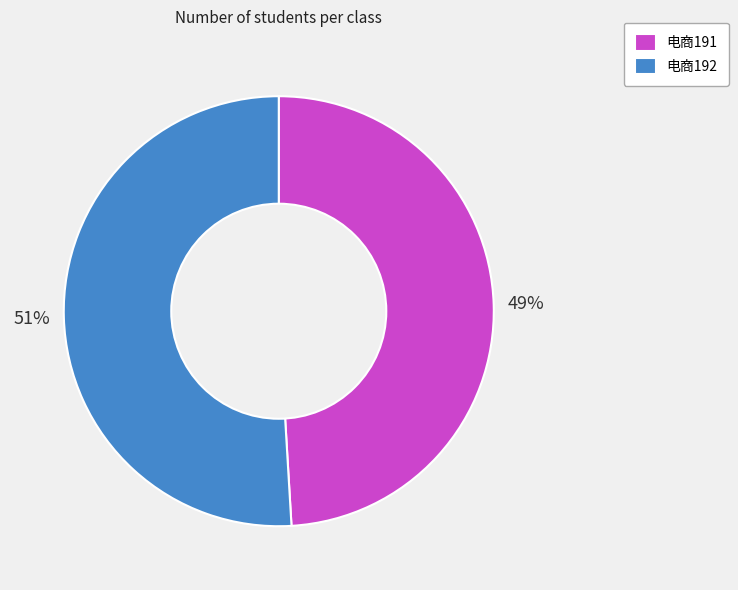

Is there any slice that represents more than half of the pie?

Yes